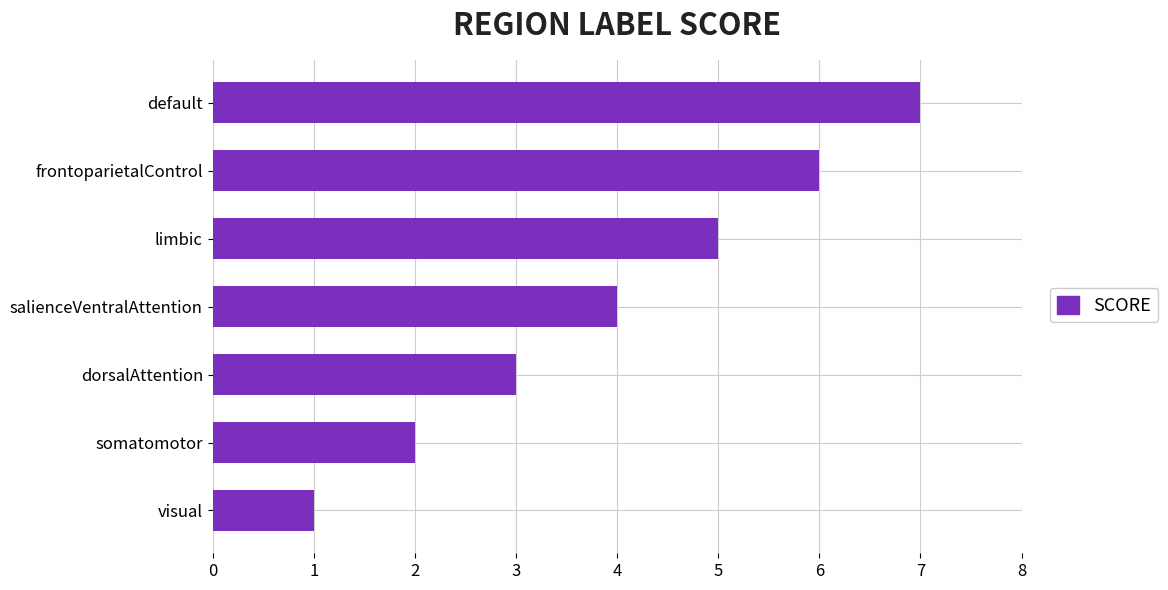

The value at limbic is 8. True or false?

False